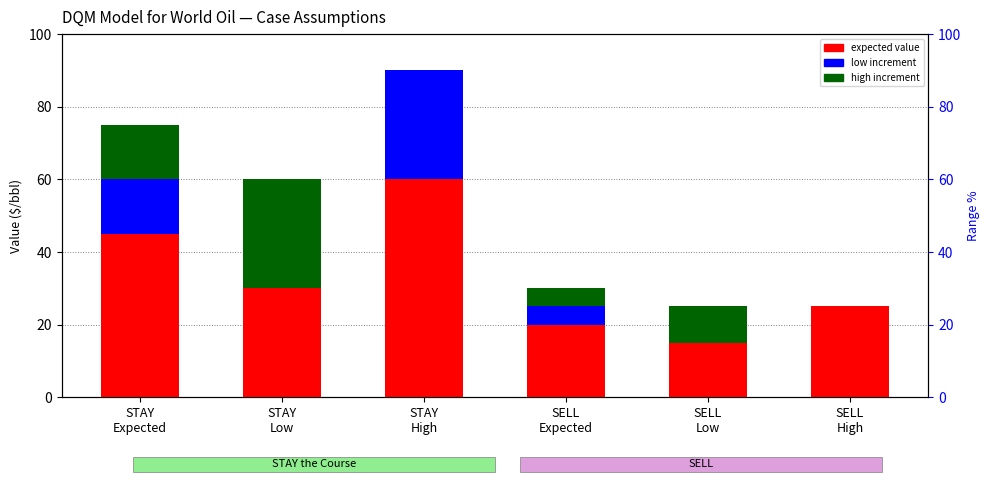

At which category is the sum across all series the highest?

STAY
High